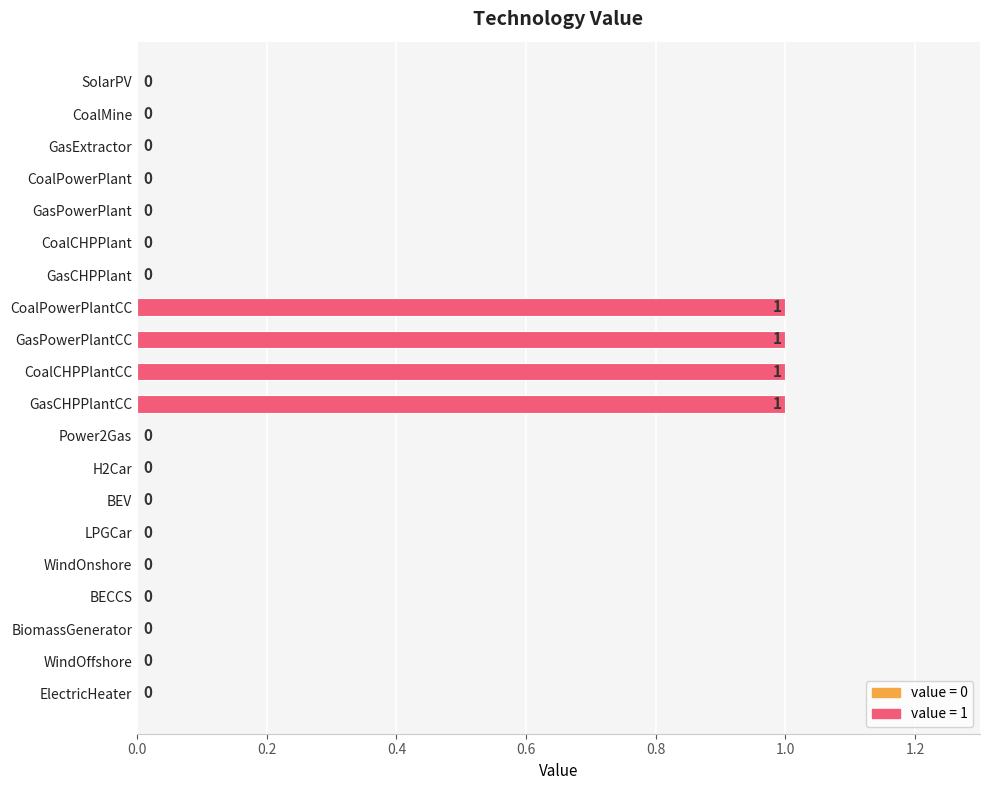

True or false: the data shows 0 at CoalCHPPlantCC.

False